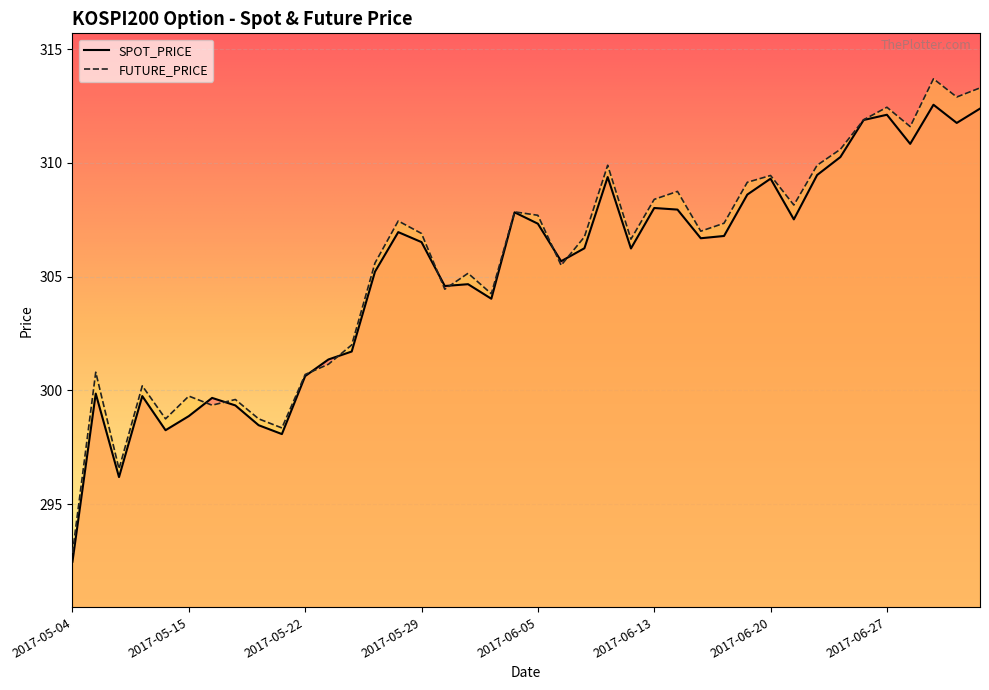

What is the minimum value shown in the chart?

292.5